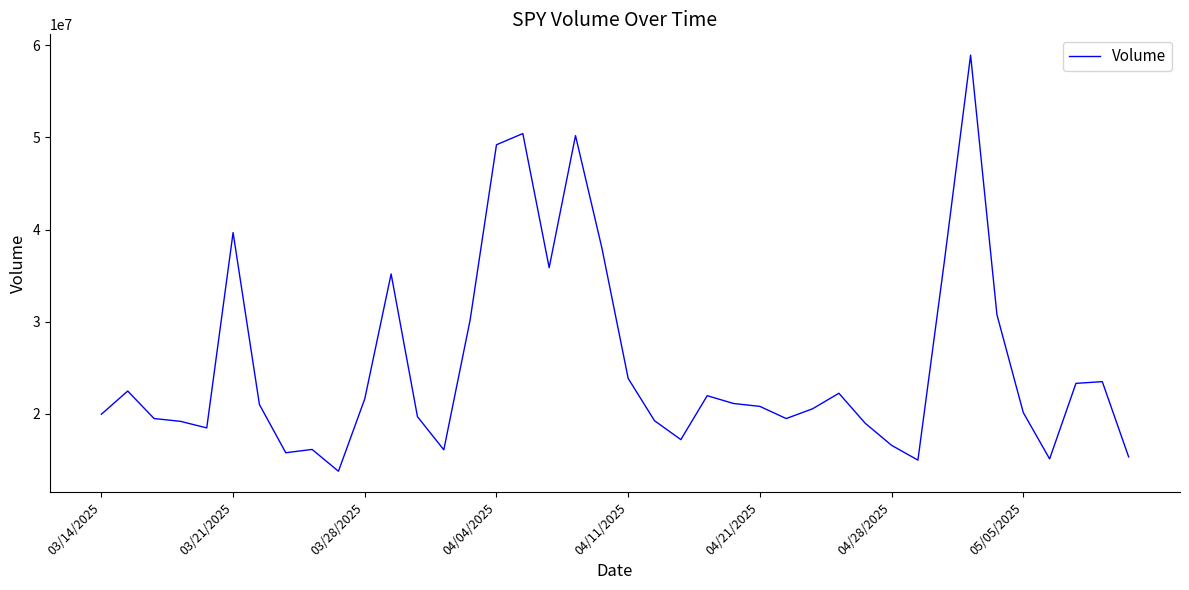

What is the minimum value shown in the chart?

13766760